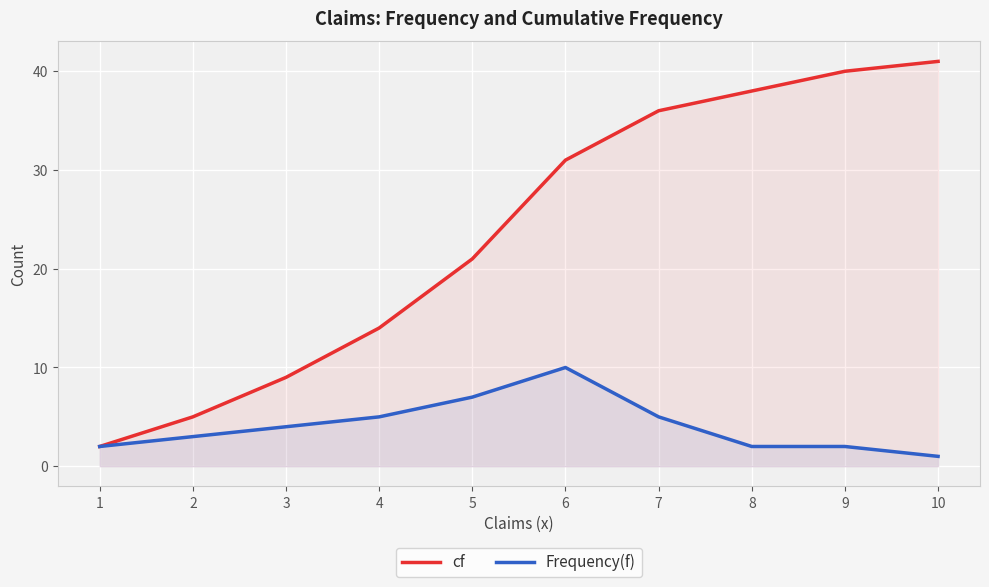

Which label corresponds to the largest value in the chart?

10